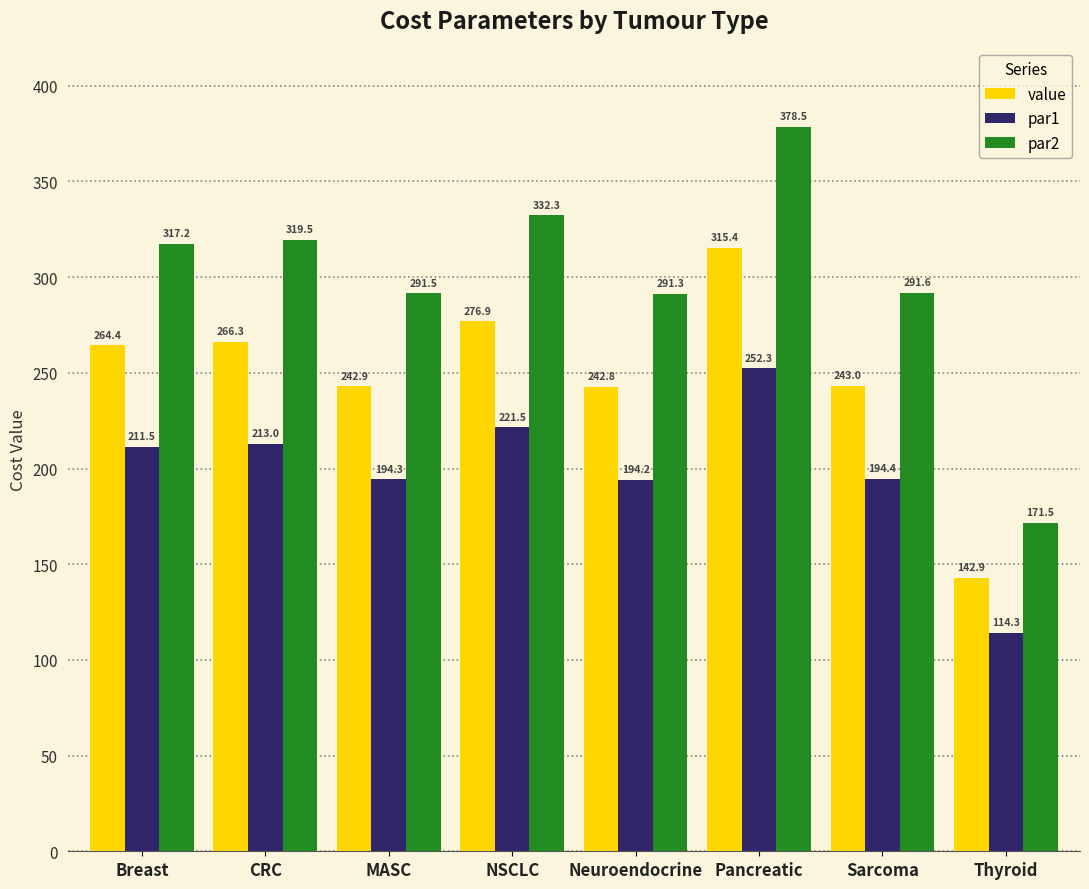

What is the value of the par1 bar at the 7th from the left?

194.4